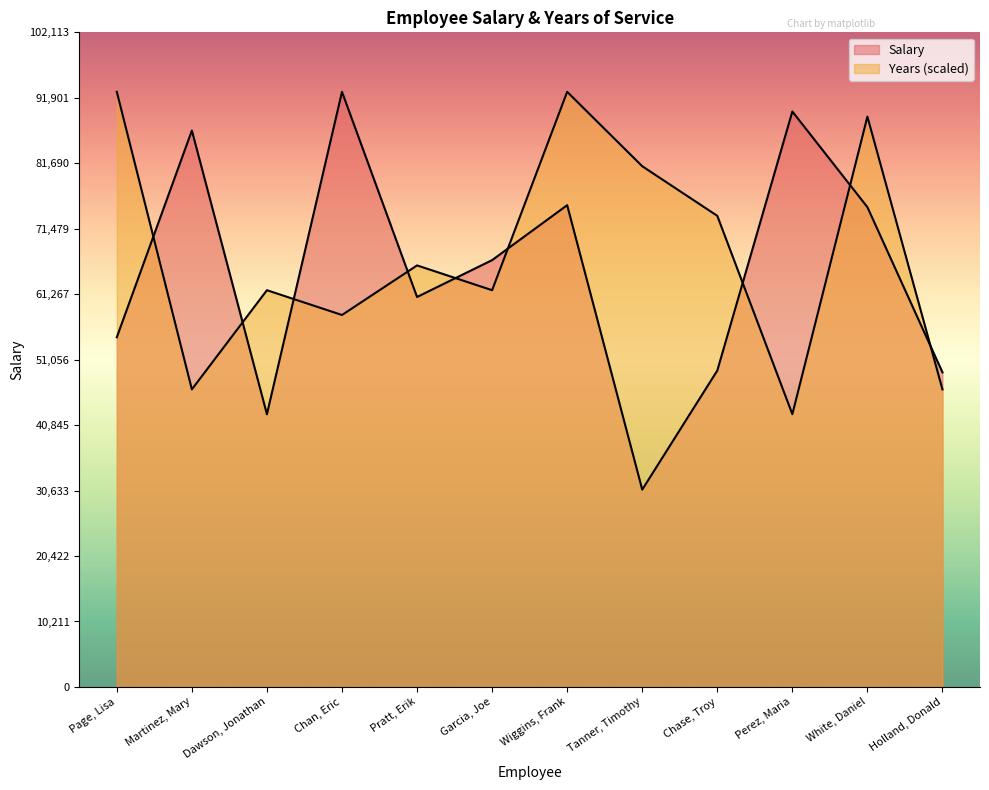

Which series has the largest total across all categories?

Years